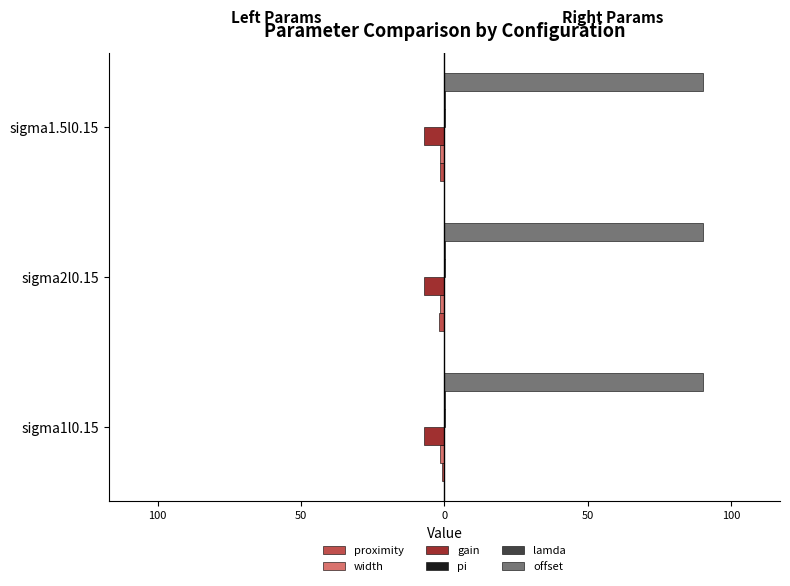

How many categories are shown in the chart?

3